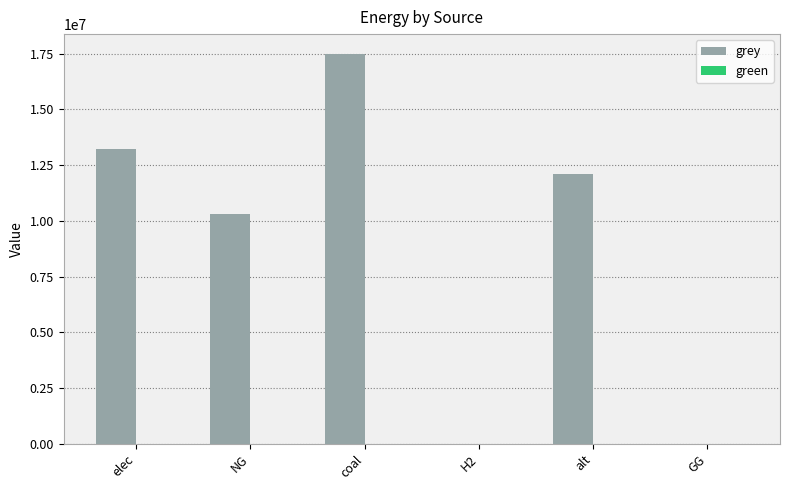

Which category has the highest value across all series?

coal